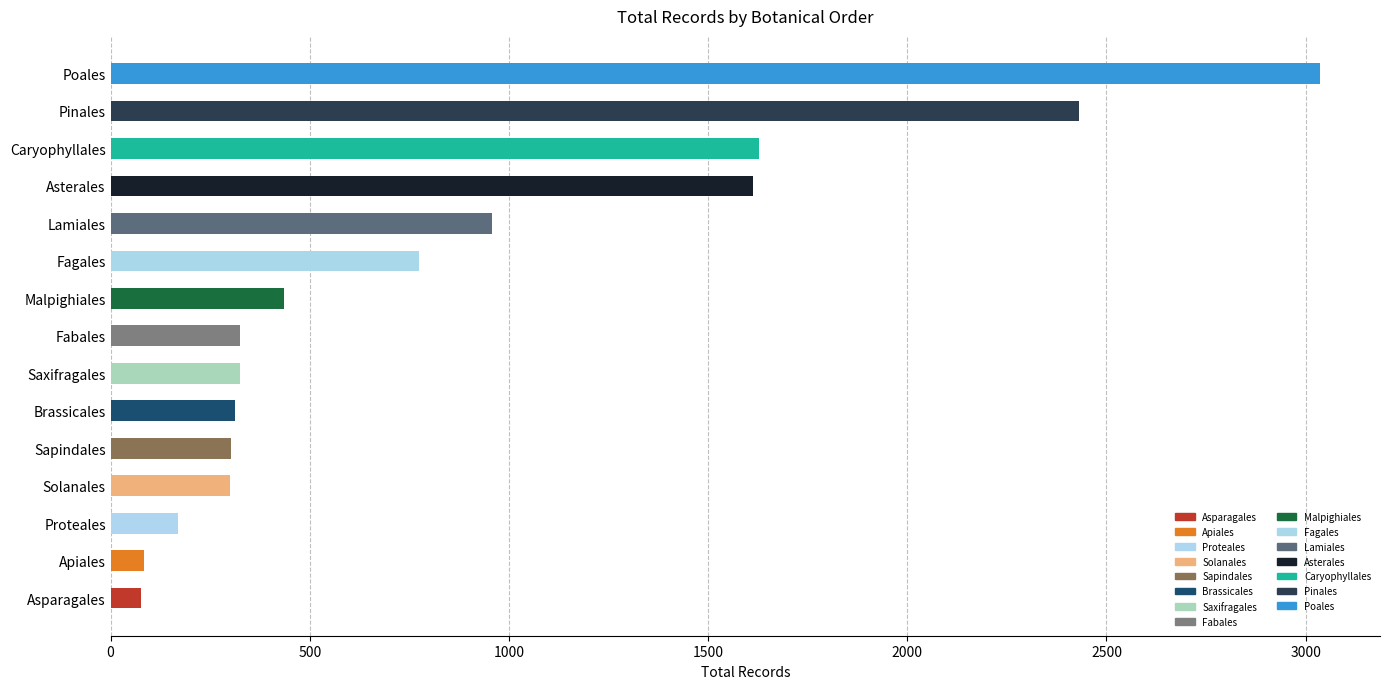

What is the maximum value shown in the chart?

3035